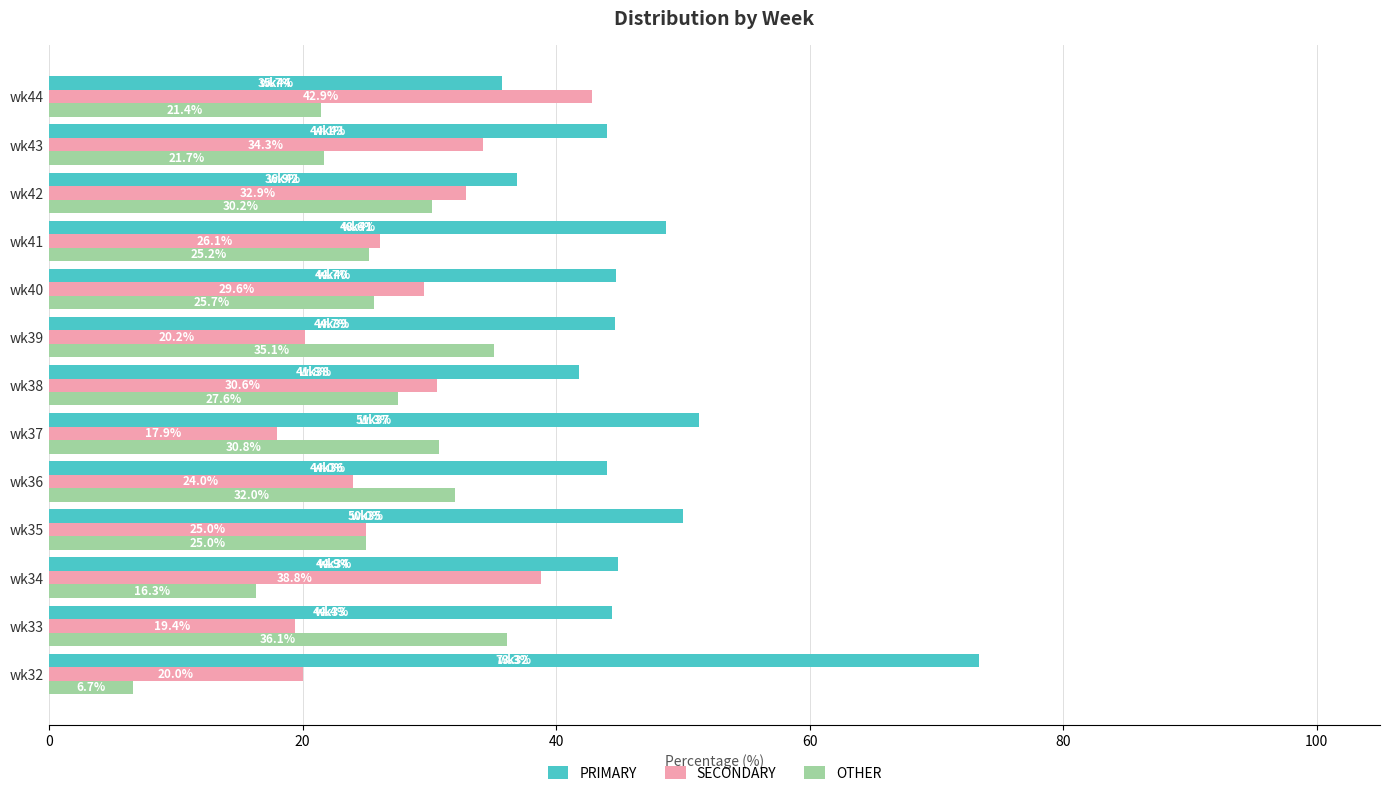

What is the total value across all series at wk36?

100.0